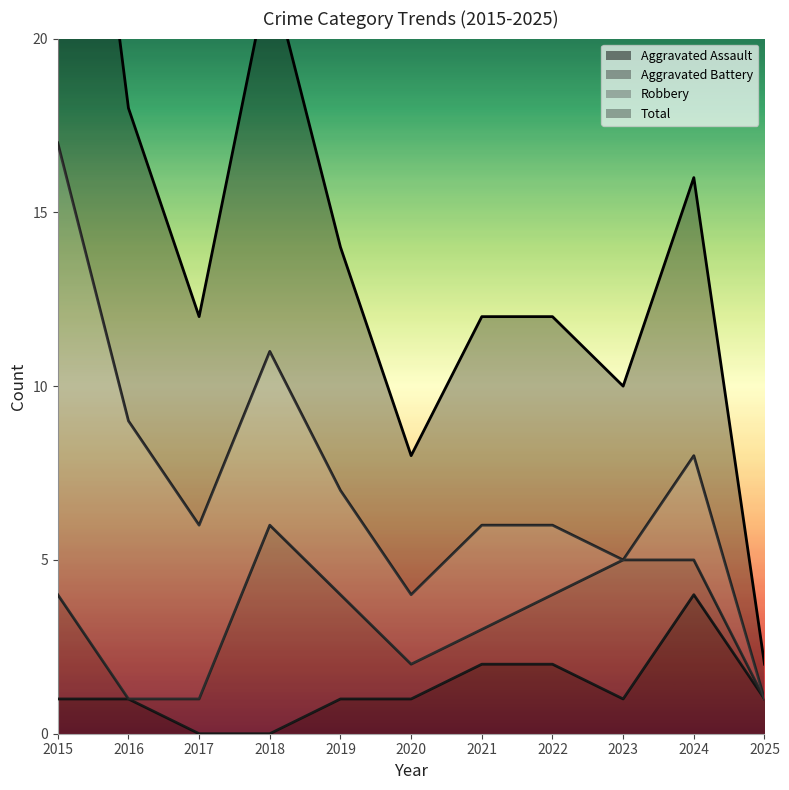

True or false: Aggravated Assault has a value of 0 at 2015.

False